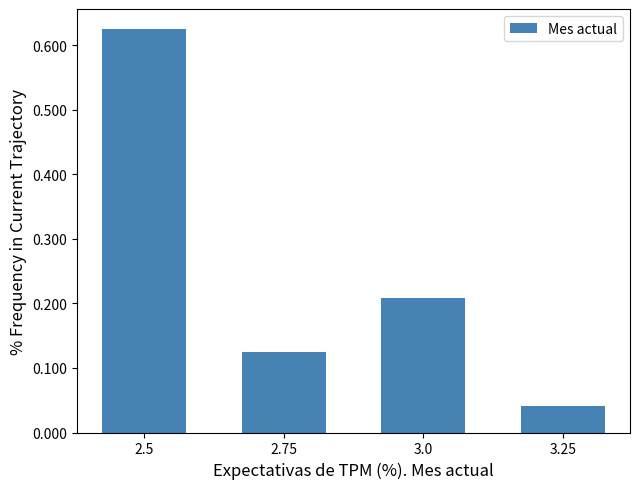

What is the label of the 3rd bar from the left?

3.0